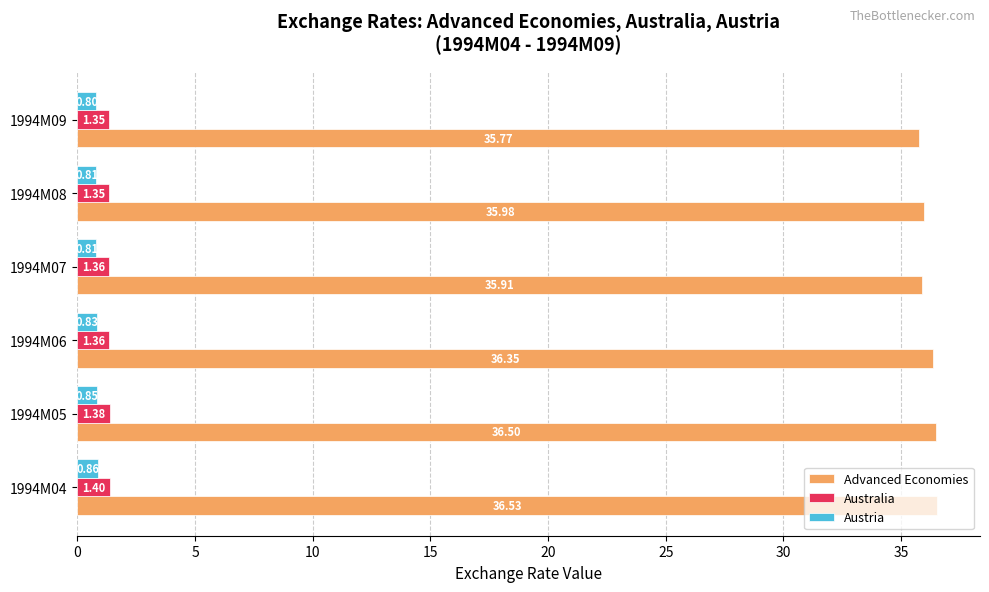

Which series has the widest spread of values?

Advanced Economies